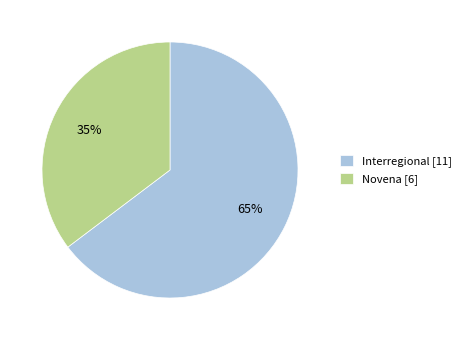

Is the sum of Novena [6] and Interregional [11] greater than half?

Yes